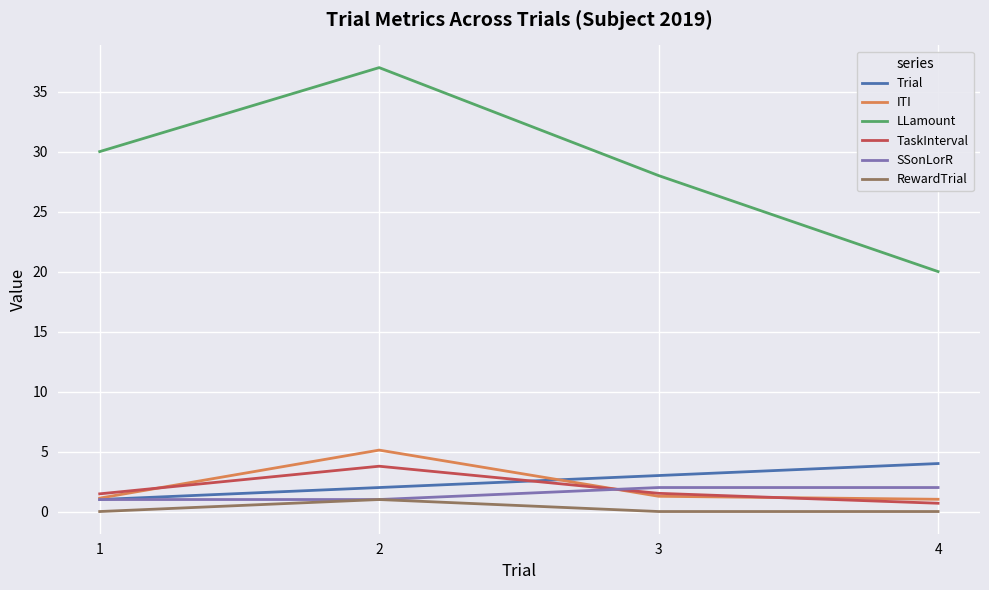

Which label corresponds to the largest value in the chart?

2